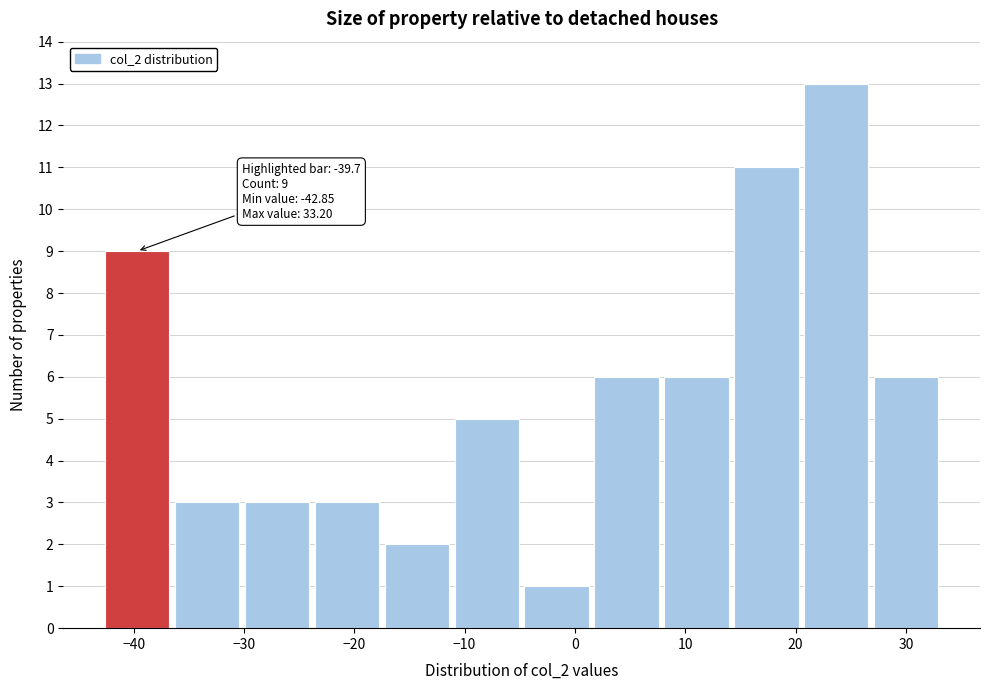

Which range on the x-axis has the tallest bar?

21 to 27